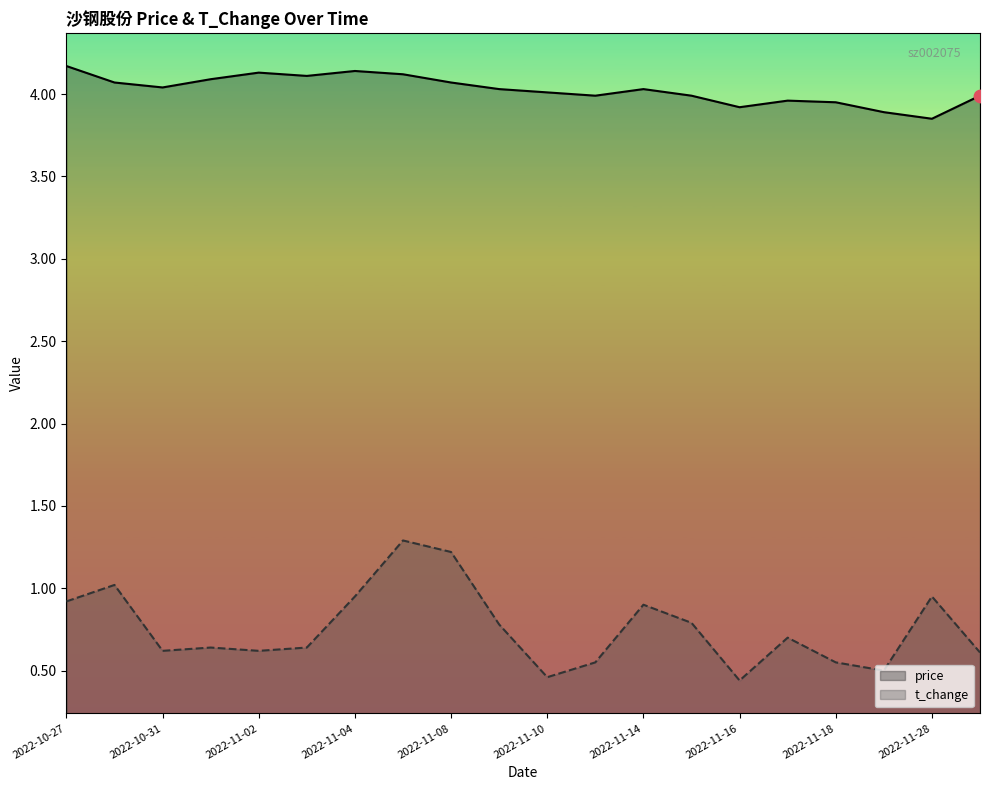

Which series has the largest Y range (max minus min)?

t_change